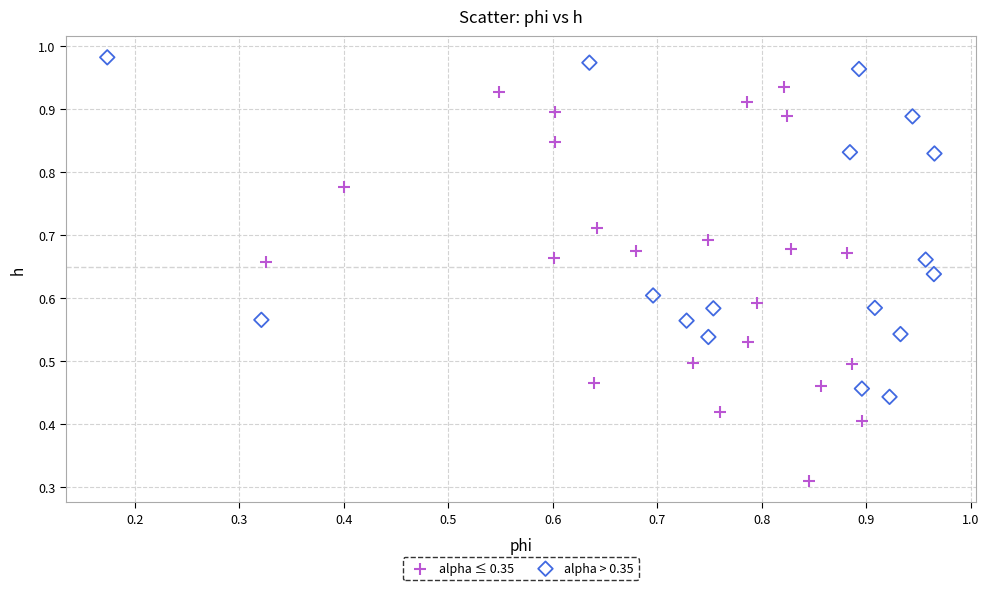

Which series reaches the maximum Y coordinate?

alpha > 0.35